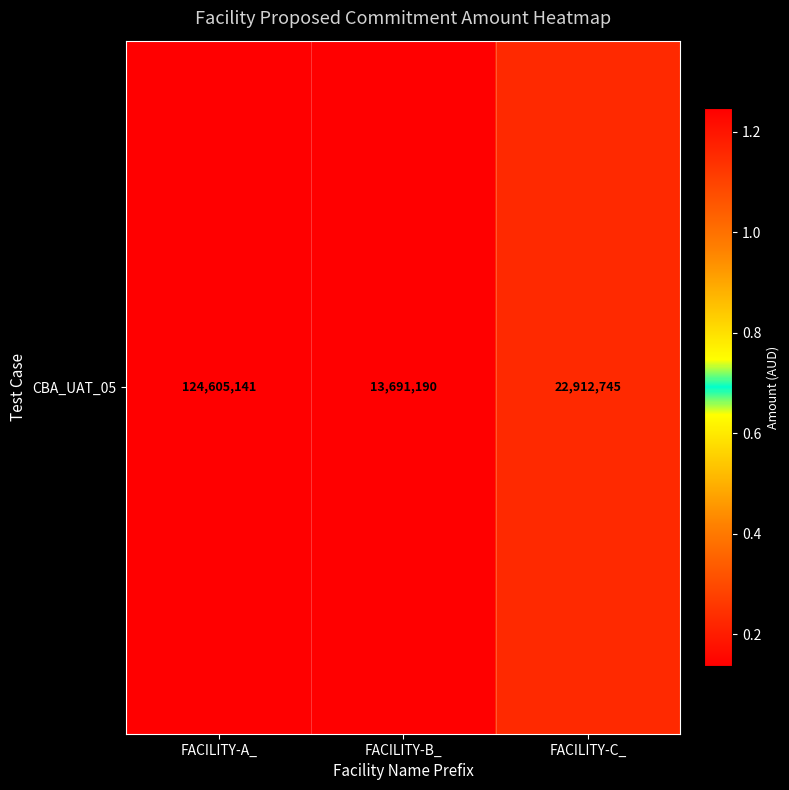

List the labels in order of value, smallest first.

FACILITY-B_, FACILITY-C_, FACILITY-A_